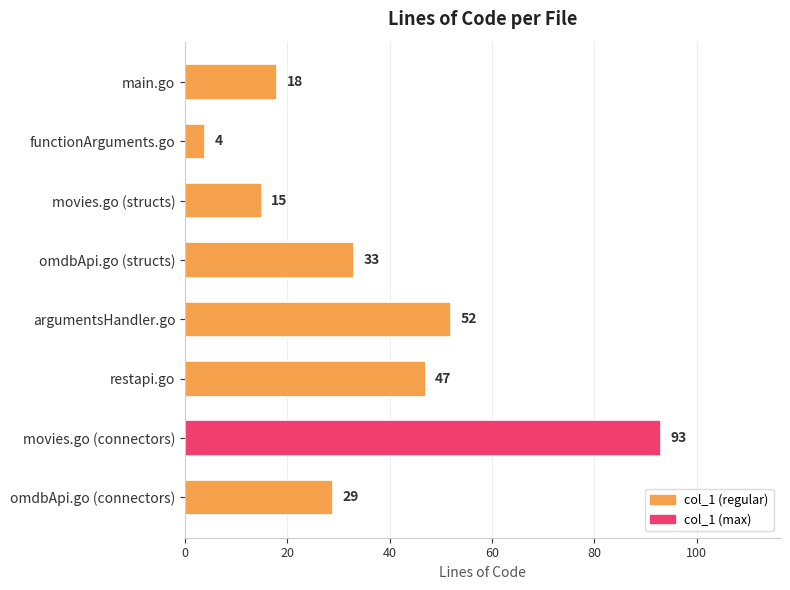

Is it true that the value at movies.go (structs) is 15?

True